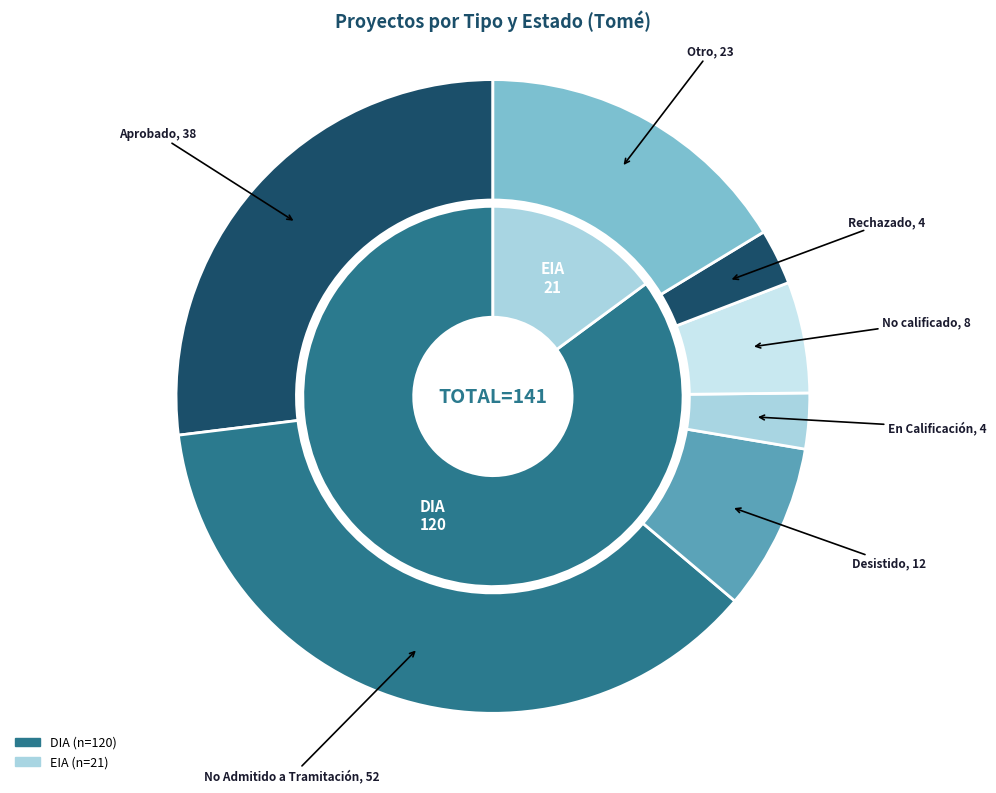

Is it true that EIA is 15% of the pie?

True